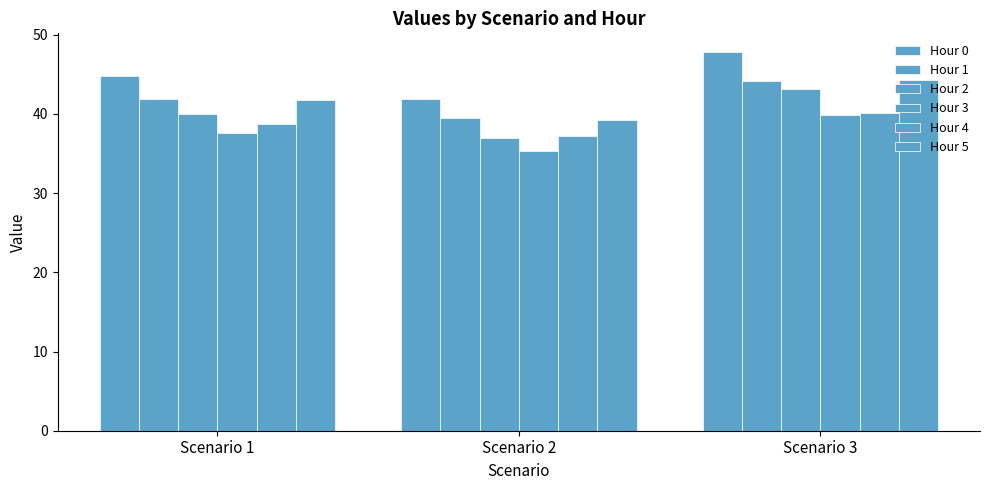

How many bars are there in each group?

6